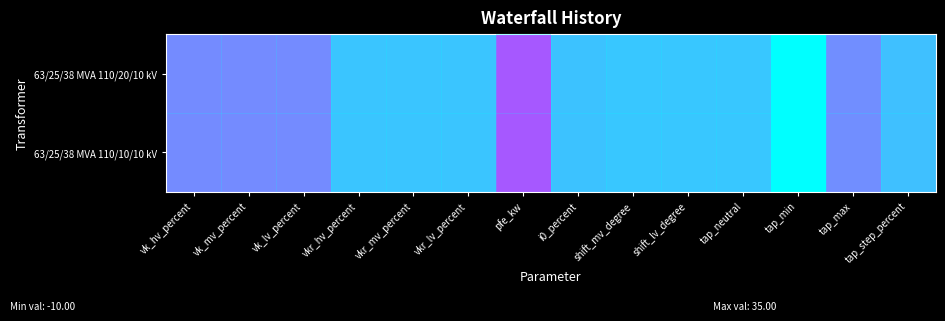

Between i0_percent and tap_min, which series saw the biggest shift?

63/25/38 MVA 110/20/10 kV